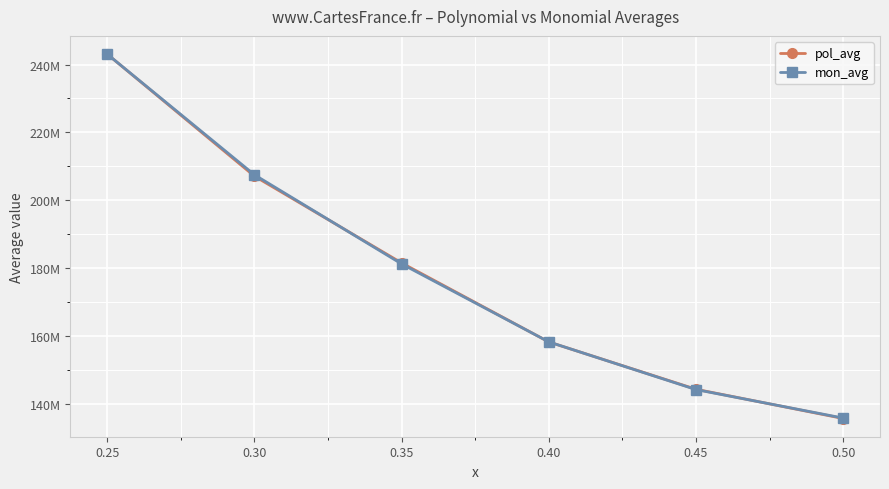

What is the value of the pol_avg point at the 3rd from the left?

181513443.9